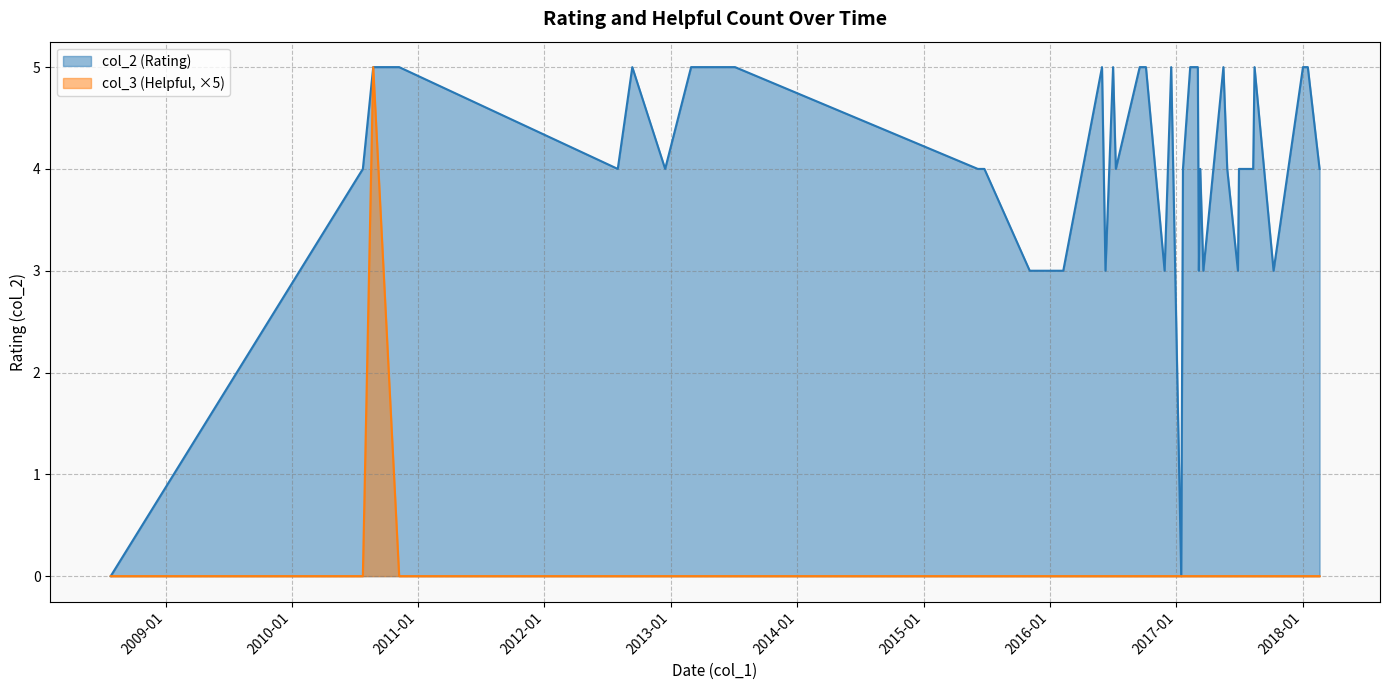

What are all the series names shown in the legend?

col_2, col_3